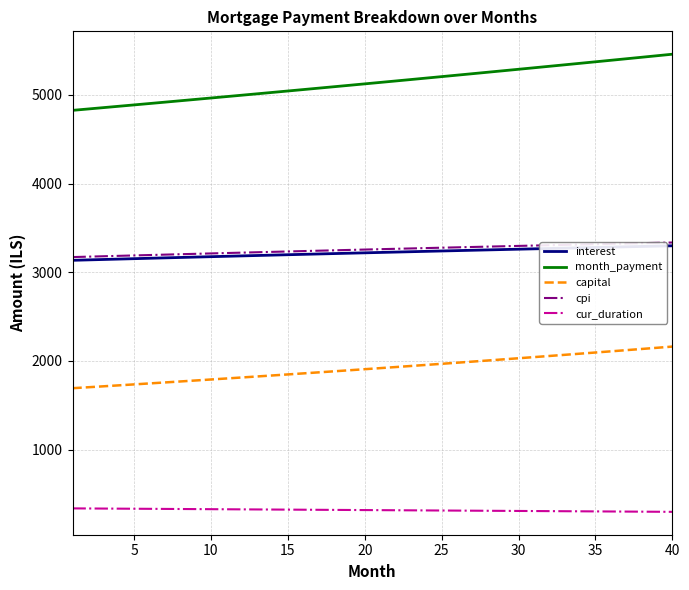

True or false: cpi and capital intersect in this chart.

False